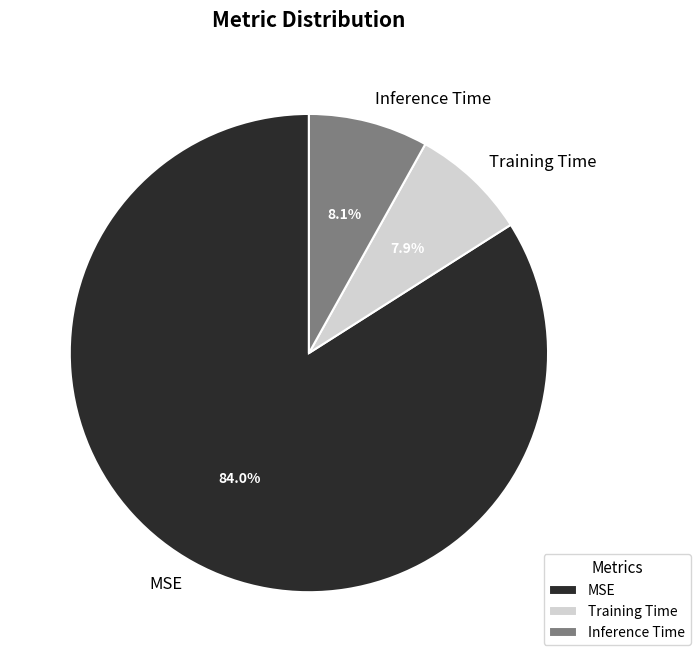

Count the number of slices in the pie.

3